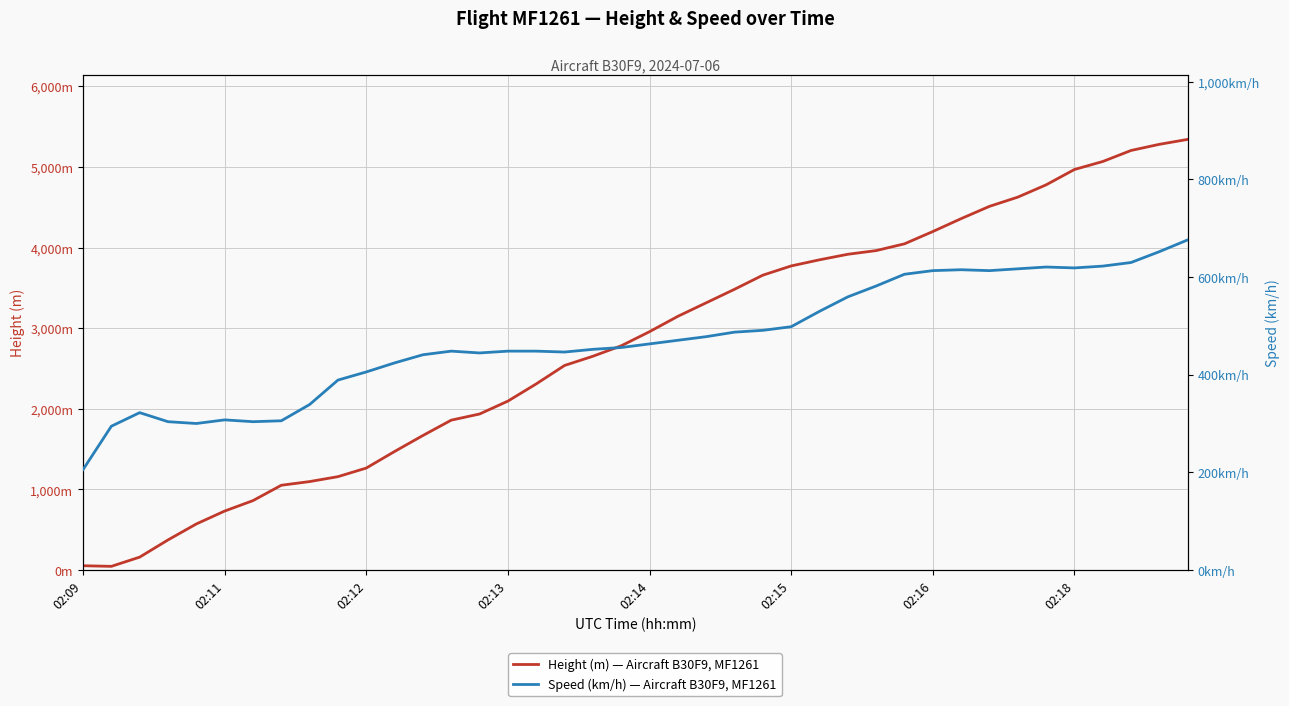

What are all the series names shown in the legend?

Height (m) — Aircraft B30F9, MF1261, Speed (km/h) — Aircraft B30F9, MF1261